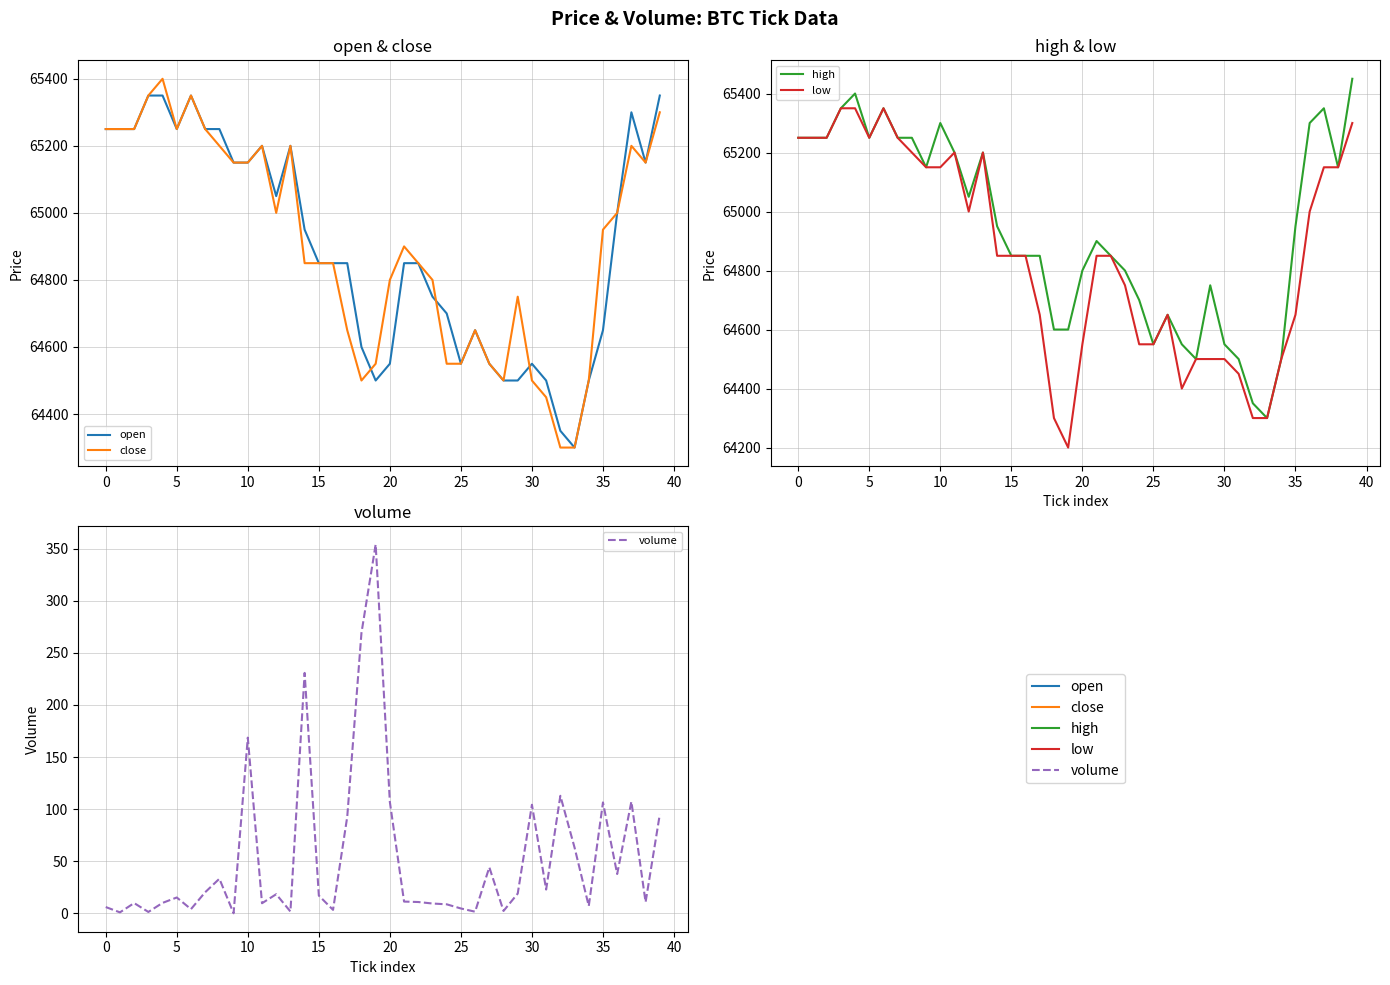

The volume series shows 50.9 at 14. True or false?

False